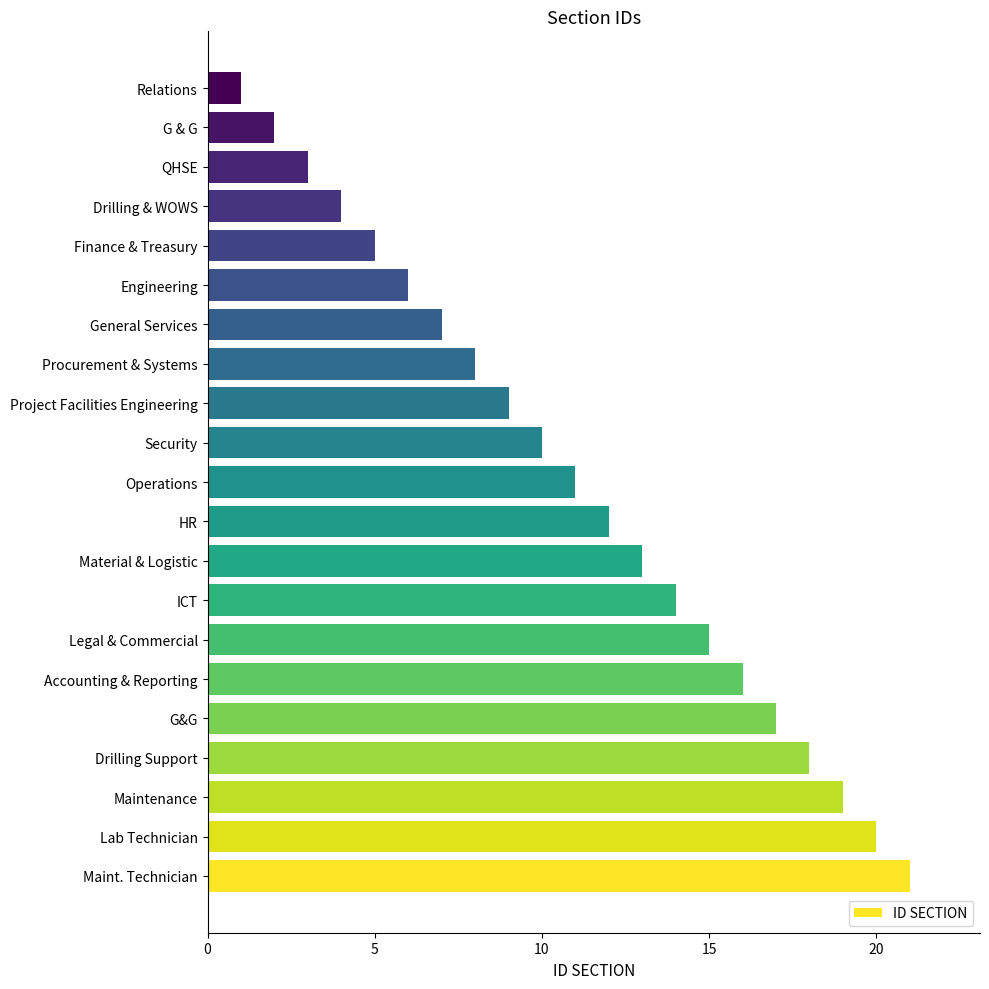

What is the difference between the maximum and minimum values?

20